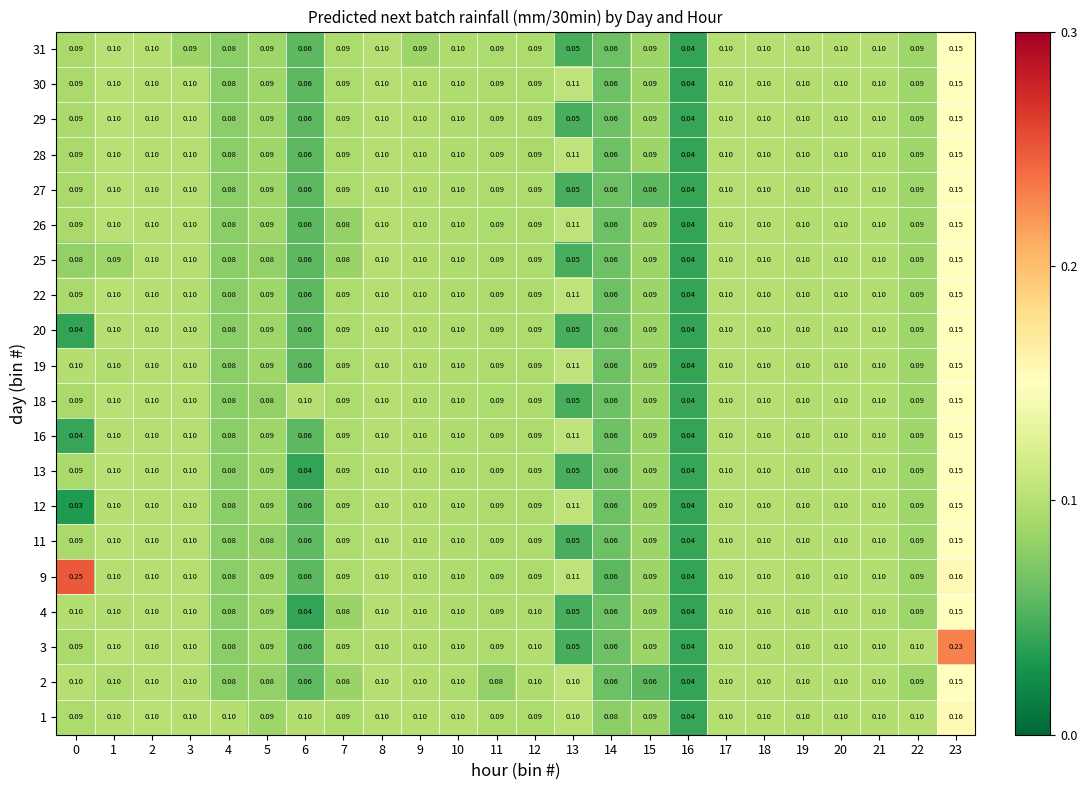

Reading left to right, list all the values displayed in this chart.

1: 0=0.1	1=0.1	2=0.1	3=0.1	4=0.1	5=0.1	6=0.1	7=0.1	8=0.1	9=0.1	10=0.1	11=0.1	12=0.1	13=0.1	14=0.1	15=0.1	16=0.0	17=0.1	18=0.1	19=0.1	20=0.1	21=0.1	22=0.1	23=0.2
2: 0=0.1	1=0.1	2=0.1	3=0.1	4=0.1	5=0.1	6=0.1	7=0.1	8=0.1	9=0.1	10=0.1	11=0.1	12=0.1	13=0.1	14=0.1	15=0.1	16=0.0	17=0.1	18=0.1	19=0.1	20=0.1	21=0.1	22=0.1	23=0.1
3: 0=0.1	1=0.1	2=0.1	3=0.1	4=0.1	5=0.1	6=0.1	7=0.1	8=0.1	9=0.1	10=0.1	11=0.1	12=0.1	13=0.1	14=0.1	15=0.1	16=0.0	17=0.1	18=0.1	19=0.1	20=0.1	21=0.1	22=0.1	23=0.2
4: 0=0.1	1=0.1	2=0.1	3=0.1	4=0.1	5=0.1	6=0.0	7=0.1	8=0.1	9=0.1	10=0.1	11=0.1	12=0.1	13=0.1	14=0.1	15=0.1	16=0.0	17=0.1	18=0.1	19=0.1	20=0.1	21=0.1	22=0.1	23=0.1
9: 0=0.2	1=0.1	2=0.1	3=0.1	4=0.1	5=0.1	6=0.1	7=0.1	8=0.1	9=0.1	10=0.1	11=0.1	12=0.1	13=0.1	14=0.1	15=0.1	16=0.0	17=0.1	18=0.1	19=0.1	20=0.1	21=0.1	22=0.1	23=0.2
11: 0=0.1	1=0.1	2=0.1	3=0.1	4=0.1	5=0.1	6=0.1	7=0.1	8=0.1	9=0.1	10=0.1	11=0.1	12=0.1	13=0.1	14=0.1	15=0.1	16=0.0	17=0.1	18=0.1	19=0.1	20=0.1	21=0.1	22=0.1	23=0.1
12: 0=0.0	1=0.1	2=0.1	3=0.1	4=0.1	5=0.1	6=0.1	7=0.1	8=0.1	9=0.1	10=0.1	11=0.1	12=0.1	13=0.1	14=0.1	15=0.1	16=0.0	17=0.1	18=0.1	19=0.1	20=0.1	21=0.1	22=0.1	23=0.1
13: 0=0.1	1=0.1	2=0.1	3=0.1	4=0.1	5=0.1	6=0.0	7=0.1	8=0.1	9=0.1	10=0.1	11=0.1	12=0.1	13=0.1	14=0.1	15=0.1	16=0.0	17=0.1	18=0.1	19=0.1	20=0.1	21=0.1	22=0.1	23=0.1
16: 0=0.0	1=0.1	2=0.1	3=0.1	4=0.1	5=0.1	6=0.1	7=0.1	8=0.1	9=0.1	10=0.1	11=0.1	12=0.1	13=0.1	14=0.1	15=0.1	16=0.0	17=0.1	18=0.1	19=0.1	20=0.1	21=0.1	22=0.1	23=0.1
18: 0=0.1	1=0.1	2=0.1	3=0.1	4=0.1	5=0.1	6=0.1	7=0.1	8=0.1	9=0.1	10=0.1	11=0.1	12=0.1	13=0.1	14=0.1	15=0.1	16=0.0	17=0.1	18=0.1	19=0.1	20=0.1	21=0.1	22=0.1	23=0.1
19: 0=0.1	1=0.1	2=0.1	3=0.1	4=0.1	5=0.1	6=0.1	7=0.1	8=0.1	9=0.1	10=0.1	11=0.1	12=0.1	13=0.1	14=0.1	15=0.1	16=0.0	17=0.1	18=0.1	19=0.1	20=0.1	21=0.1	22=0.1	23=0.1
20: 0=0.0	1=0.1	2=0.1	3=0.1	4=0.1	5=0.1	6=0.1	7=0.1	8=0.1	9=0.1	10=0.1	11=0.1	12=0.1	13=0.1	14=0.1	15=0.1	16=0.0	17=0.1	18=0.1	19=0.1	20=0.1	21=0.1	22=0.1	23=0.1
22: 0=0.1	1=0.1	2=0.1	3=0.1	4=0.1	5=0.1	6=0.1	7=0.1	8=0.1	9=0.1	10=0.1	11=0.1	12=0.1	13=0.1	14=0.1	15=0.1	16=0.0	17=0.1	18=0.1	19=0.1	20=0.1	21=0.1	22=0.1	23=0.1
25: 0=0.1	1=0.1	2=0.1	3=0.1	4=0.1	5=0.1	6=0.1	7=0.1	8=0.1	9=0.1	10=0.1	11=0.1	12=0.1	13=0.1	14=0.1	15=0.1	16=0.0	17=0.1	18=0.1	19=0.1	20=0.1	21=0.1	22=0.1	23=0.1
26: 0=0.1	1=0.1	2=0.1	3=0.1	4=0.1	5=0.1	6=0.1	7=0.1	8=0.1	9=0.1	10=0.1	11=0.1	12=0.1	13=0.1	14=0.1	15=0.1	16=0.0	17=0.1	18=0.1	19=0.1	20=0.1	21=0.1	22=0.1	23=0.1
27: 0=0.1	1=0.1	2=0.1	3=0.1	4=0.1	5=0.1	6=0.1	7=0.1	8=0.1	9=0.1	10=0.1	11=0.1	12=0.1	13=0.1	14=0.1	15=0.1	16=0.0	17=0.1	18=0.1	19=0.1	20=0.1	21=0.1	22=0.1	23=0.1
28: 0=0.1	1=0.1	2=0.1	3=0.1	4=0.1	5=0.1	6=0.1	7=0.1	8=0.1	9=0.1	10=0.1	11=0.1	12=0.1	13=0.1	14=0.1	15=0.1	16=0.0	17=0.1	18=0.1	19=0.1	20=0.1	21=0.1	22=0.1	23=0.1
29: 0=0.1	1=0.1	2=0.1	3=0.1	4=0.1	5=0.1	6=0.1	7=0.1	8=0.1	9=0.1	10=0.1	11=0.1	12=0.1	13=0.1	14=0.1	15=0.1	16=0.0	17=0.1	18=0.1	19=0.1	20=0.1	21=0.1	22=0.1	23=0.1
30: 0=0.1	1=0.1	2=0.1	3=0.1	4=0.1	5=0.1	6=0.1	7=0.1	8=0.1	9=0.1	10=0.1	11=0.1	12=0.1	13=0.1	14=0.1	15=0.1	16=0.0	17=0.1	18=0.1	19=0.1	20=0.1	21=0.1	22=0.1	23=0.1
31: 0=0.1	1=0.1	2=0.1	3=0.1	4=0.1	5=0.1	6=0.1	7=0.1	8=0.1	9=0.1	10=0.1	11=0.1	12=0.1	13=0.1	14=0.1	15=0.1	16=0.0	17=0.1	18=0.1	19=0.1	20=0.1	21=0.1	22=0.1	23=0.1